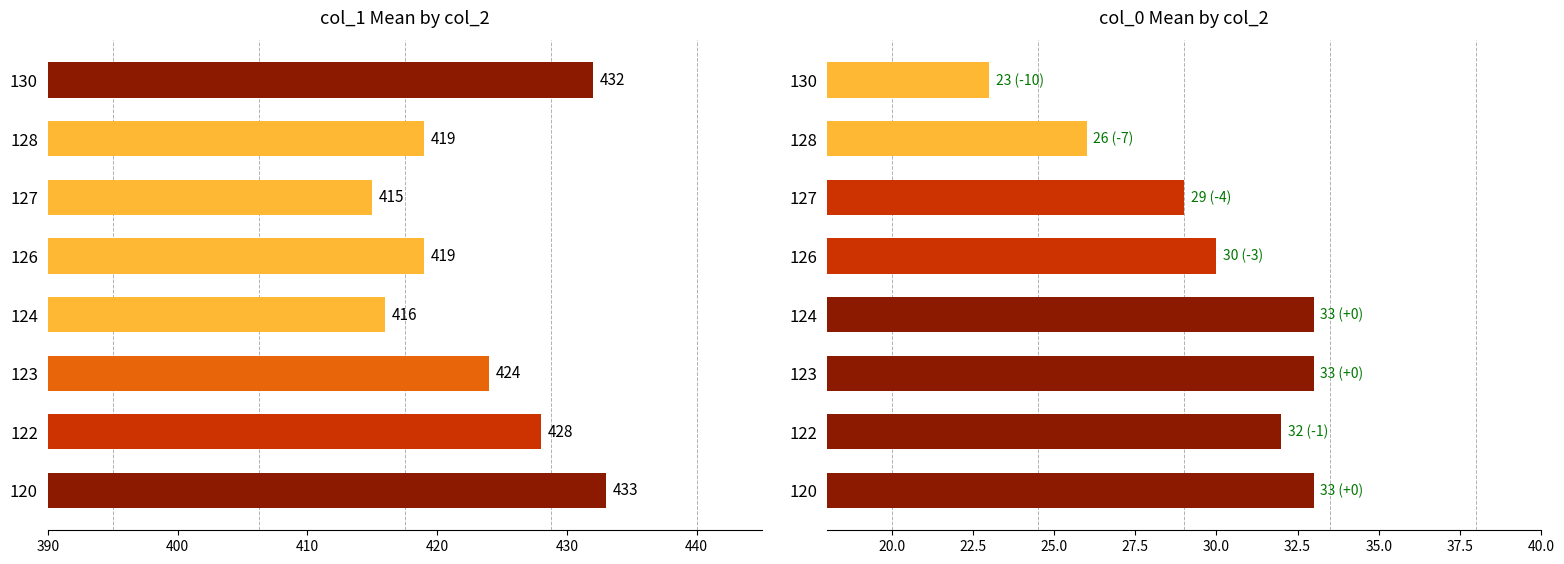

At how many categories does at least one series exceed 122?

8